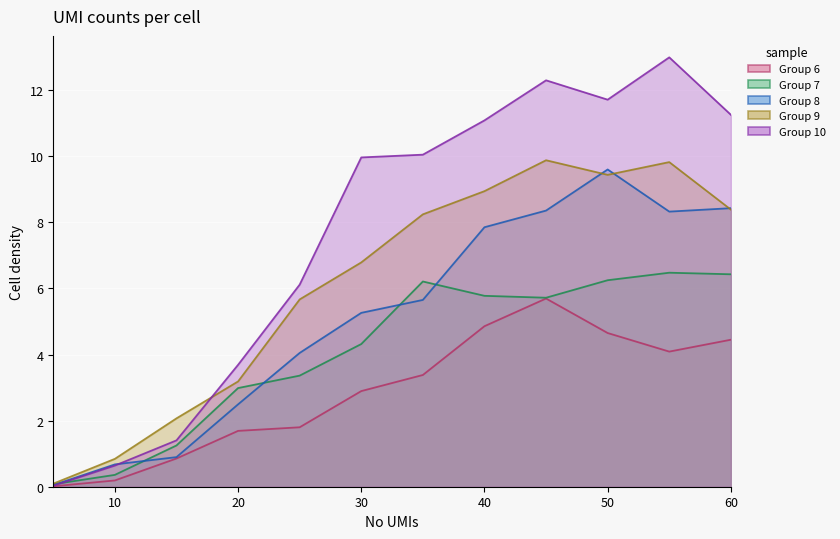

Where does the Group 9 series first go above 8?

35.0